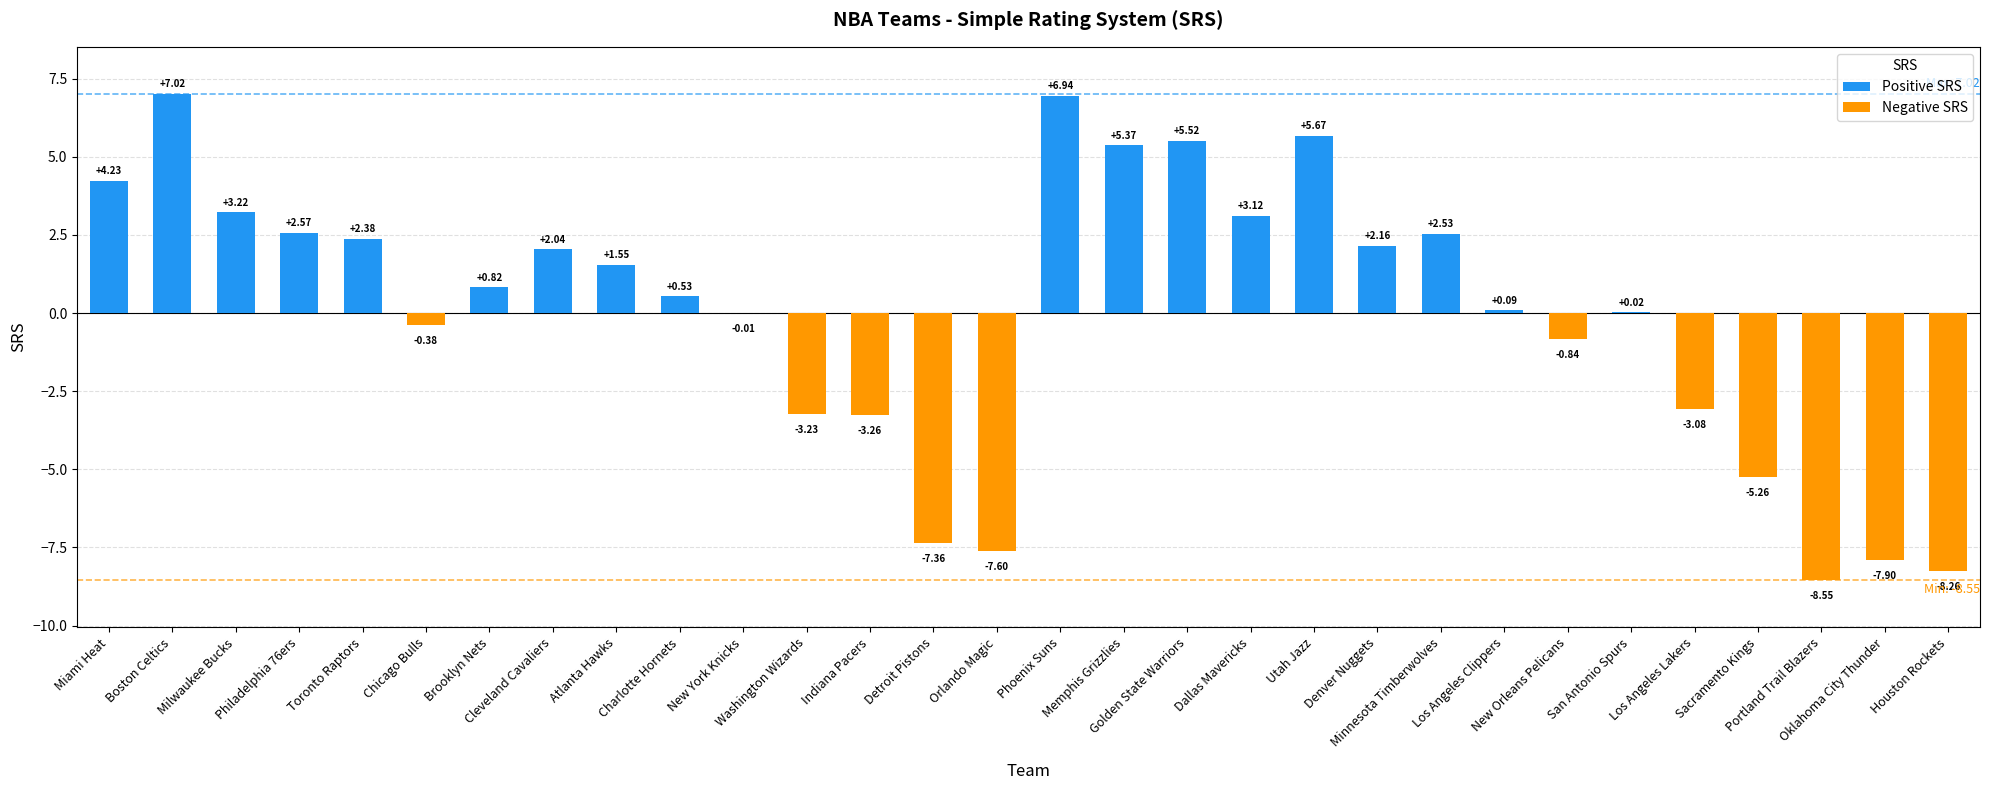

List the labels in order of value, smallest first.

Portland Trail Blazers, Houston Rockets, Oklahoma City Thunder, Orlando Magic, Detroit Pistons, Sacramento Kings, Indiana Pacers, Washington Wizards, Los Angeles Lakers, New Orleans Pelicans, Chicago Bulls, New York Knicks, San Antonio Spurs, Los Angeles Clippers, Charlotte Hornets, Brooklyn Nets, Atlanta Hawks, Cleveland Cavaliers, Denver Nuggets, Toronto Raptors, Minnesota Timberwolves, Philadelphia 76ers, Dallas Mavericks, Milwaukee Bucks, Miami Heat, Memphis Grizzlies, Golden State Warriors, Utah Jazz, Phoenix Suns, Boston Celtics